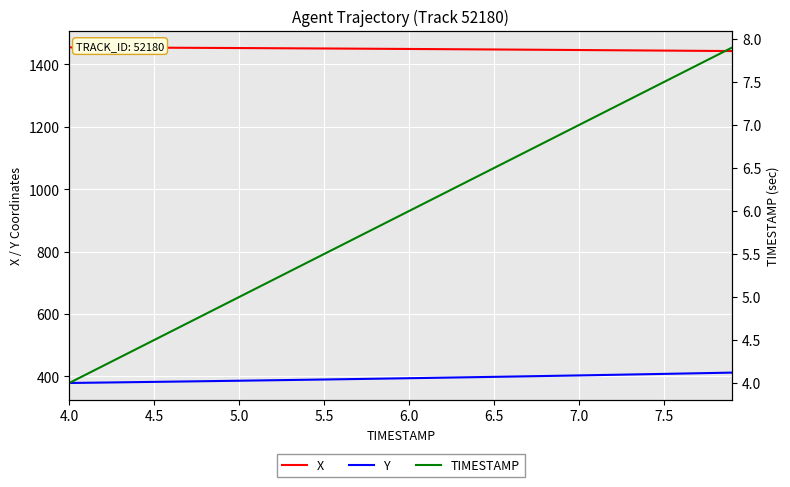

True or false: X and Y cross at least once.

False